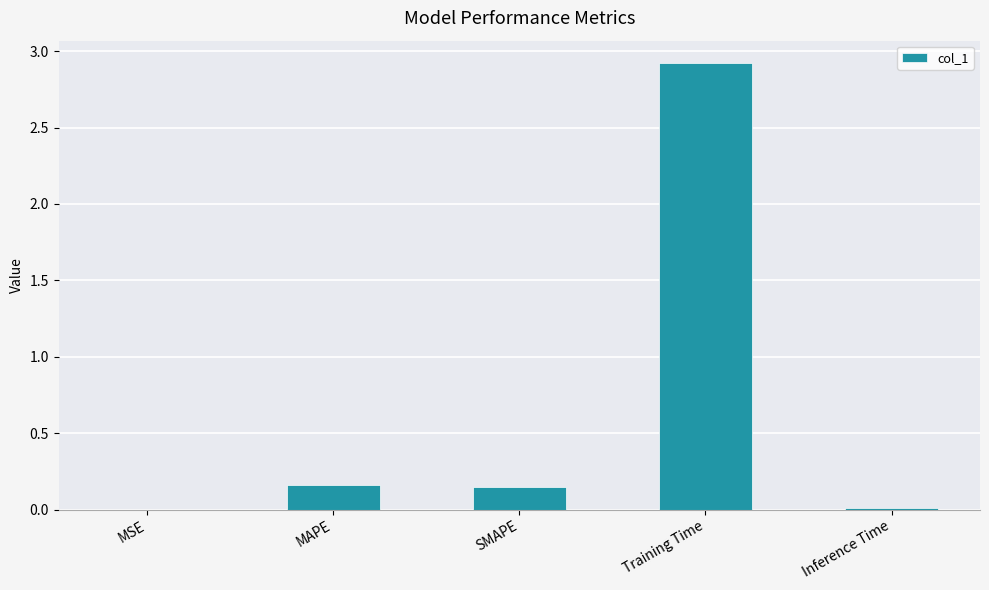

What is the sum of all values?

3.2